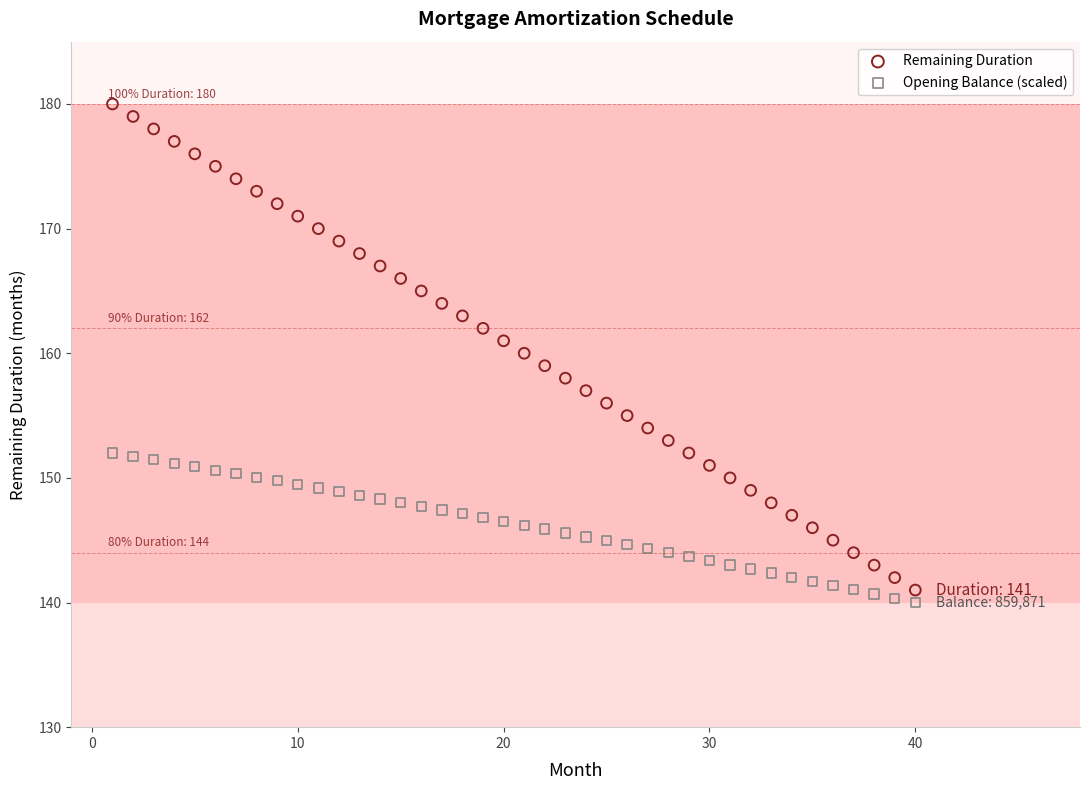

What are all the series names shown in the legend?

Remaining Duration, Opening Balance (scaled)